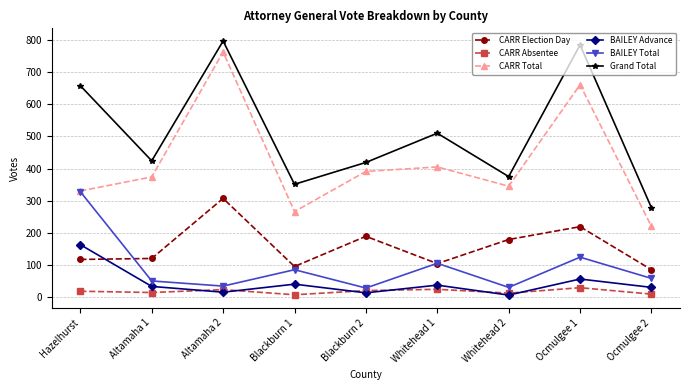

What is the sum of the Grand Total values at Blackburn 1 and Blackburn 2?

770